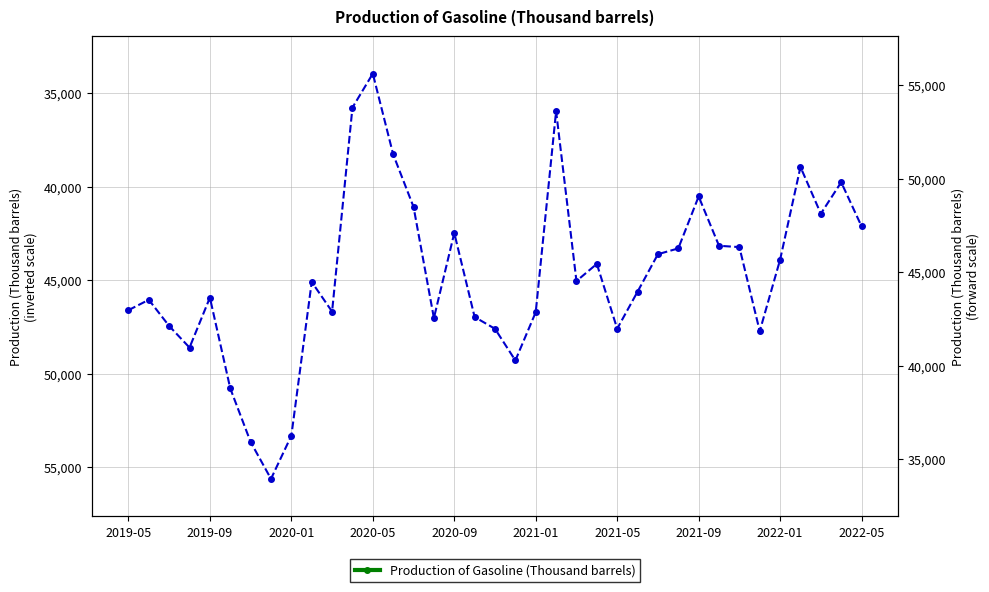

Reading right to left, extract all data points from this chart.

42117	39757	41440	38940	43900	47725	43227	43156	40519	43297	43607	45613	47594	44125	45044	35957	46710	49292	47598	46968	42473	47024	41076	38267	33946	35762	46678	45092	53319	55627	53654	50787	45930	48603	47447	46046	46601